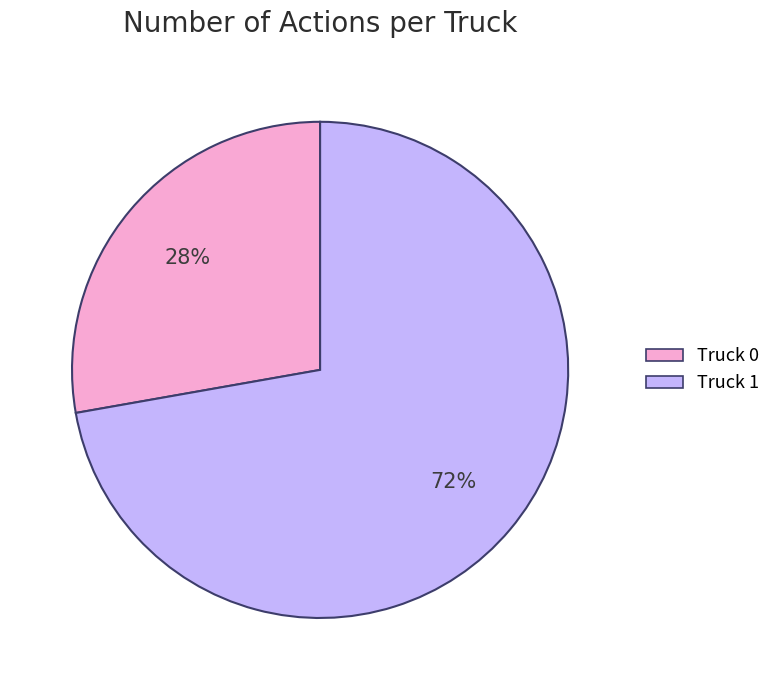

How many segments does this pie chart have?

2